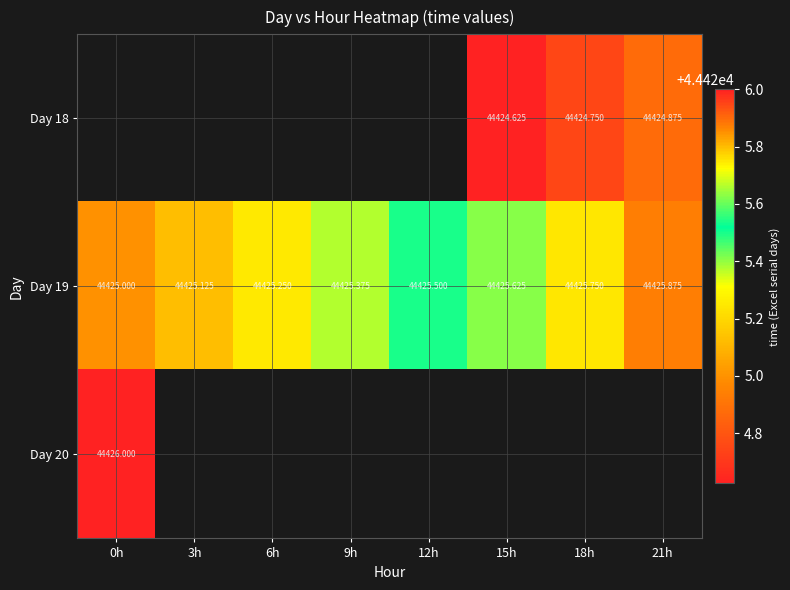

At which label does Day 18 reach its minimum?

0h